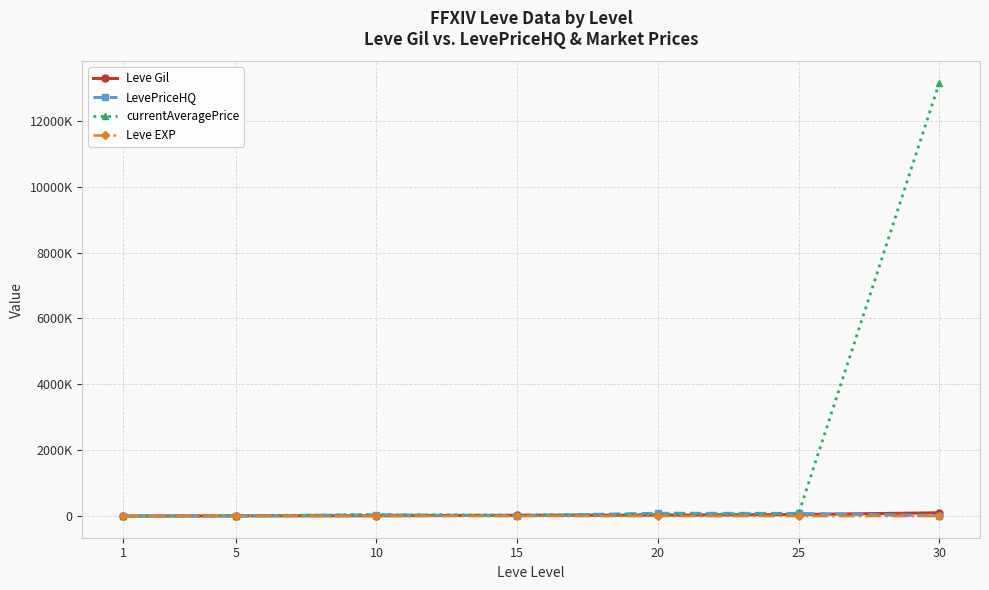

What are all the series names shown in the legend?

Leve Gil, LevePriceHQ, currentAveragePrice, Leve EXP